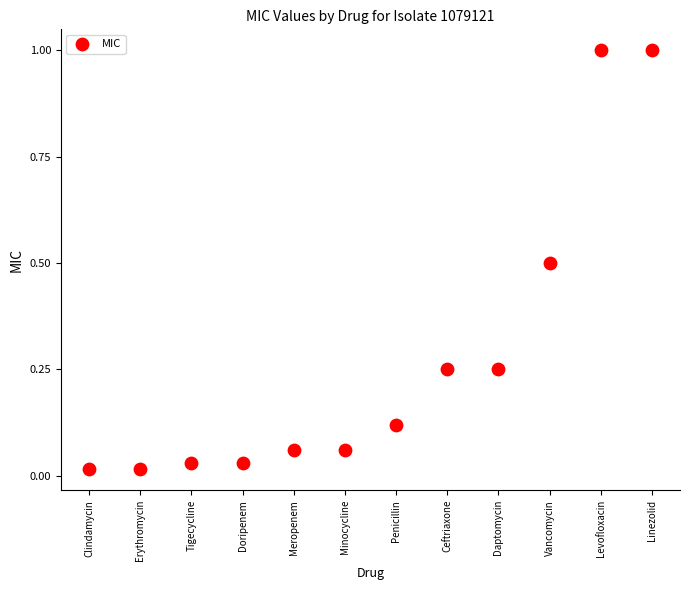

What is the average Y value?

0.3